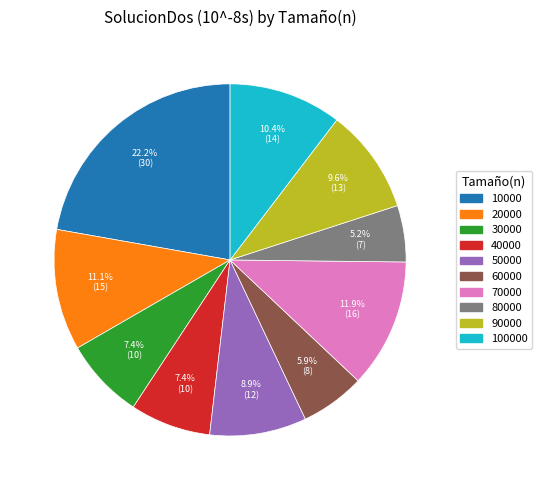

Does any single category account for the majority?

No